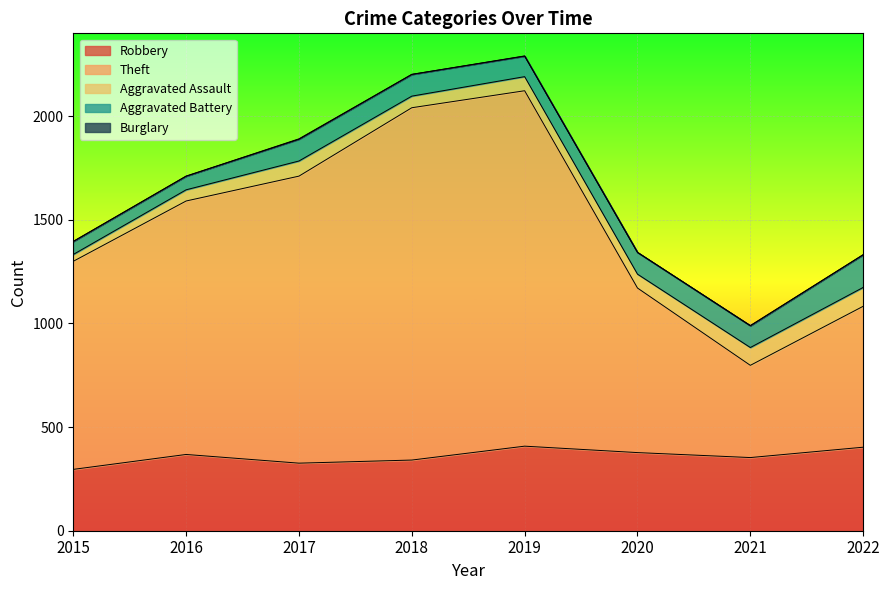

What is the sum of all Theft values?

8946